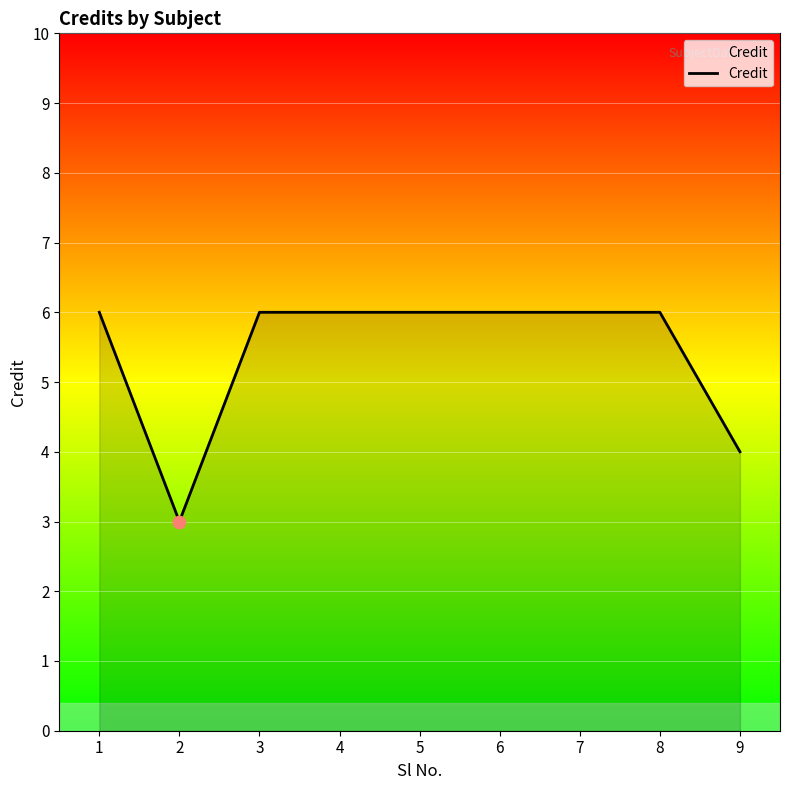

Which has a higher value, 9 or 8?

8